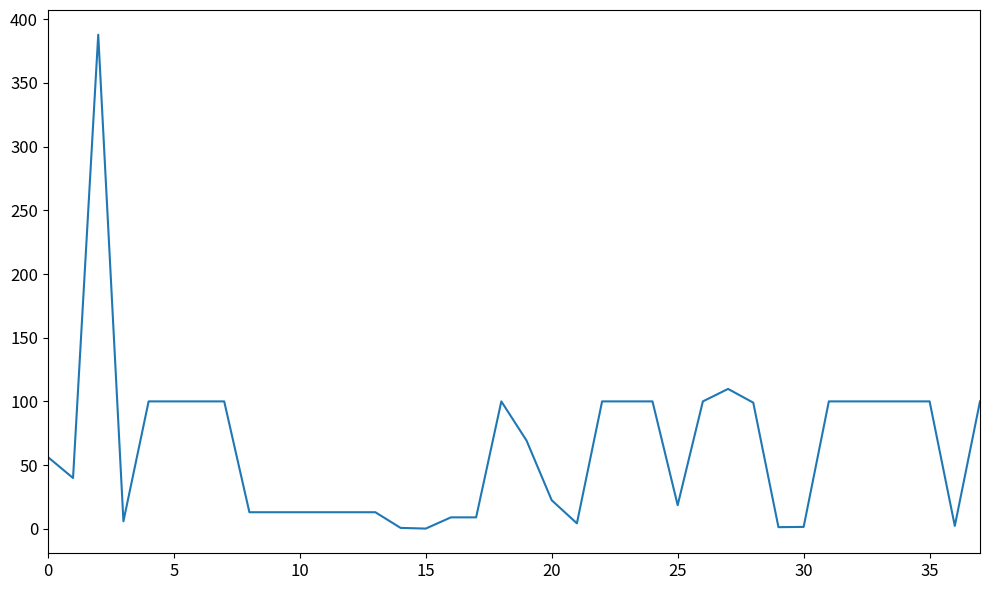

What is the maximum value shown in the chart?

387.9